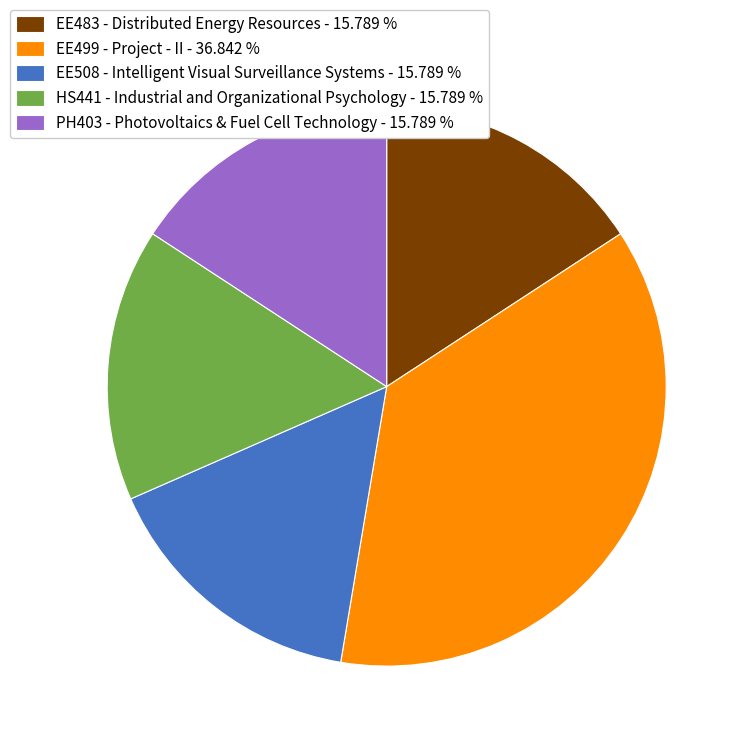

Does any single category account for the majority?

No